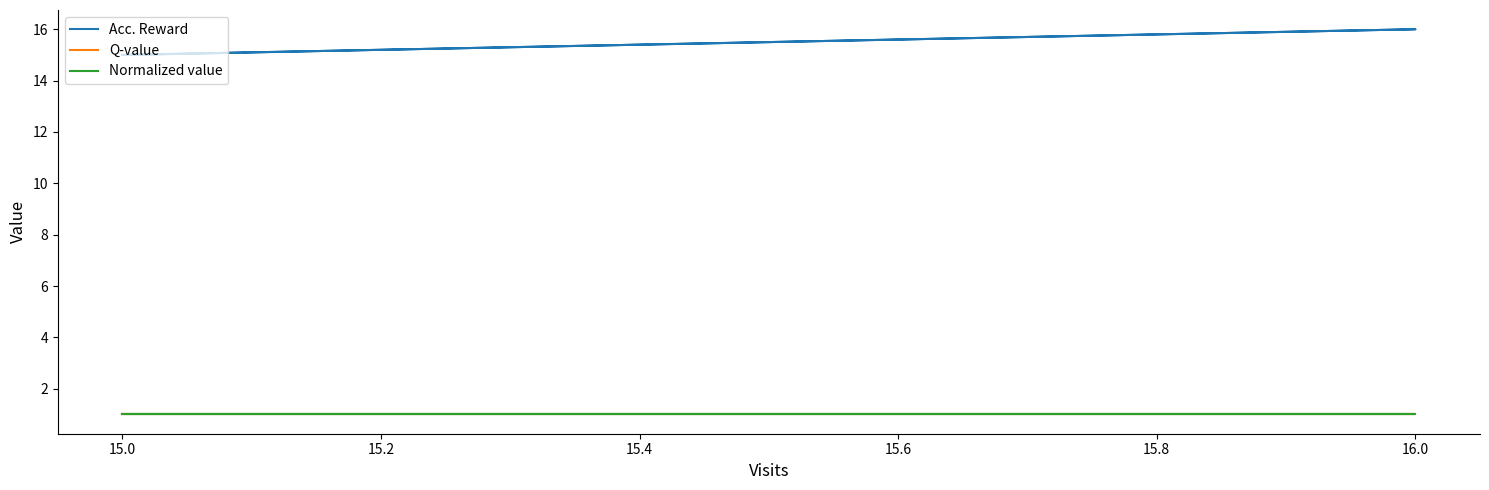

True or false: Acc. Reward and Normalized value intersect in this chart.

False